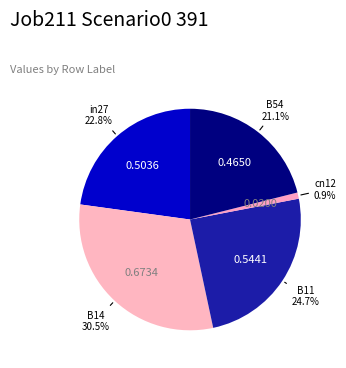

Between B11 and B14, which is larger?

B14